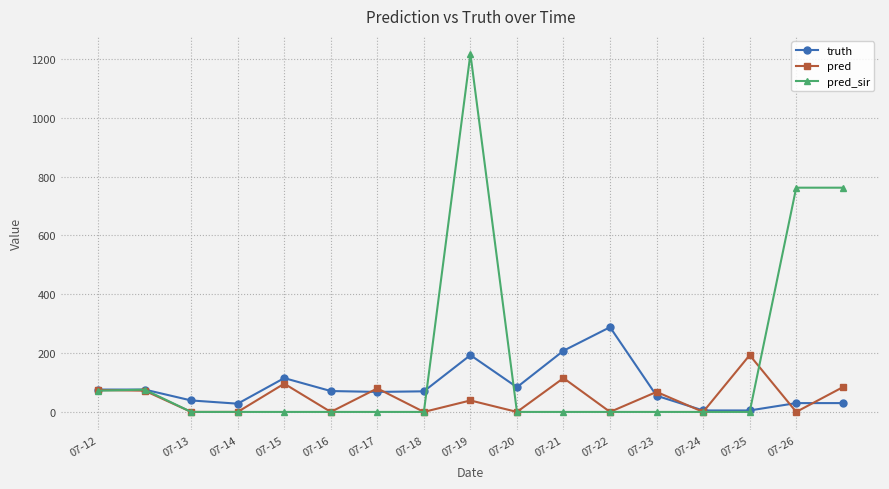

Rank the series by their maximum value, from highest to lowest.

pred_sir, truth, pred